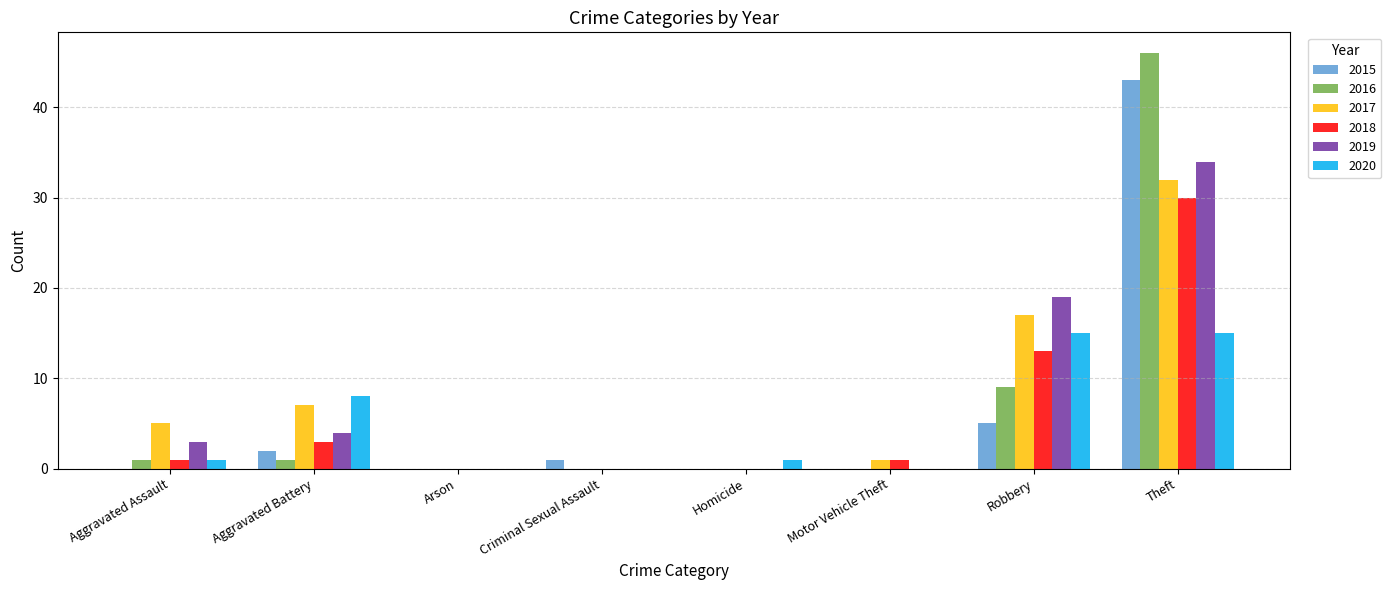

Which series changed the most between Aggravated Battery and Arson?

2020